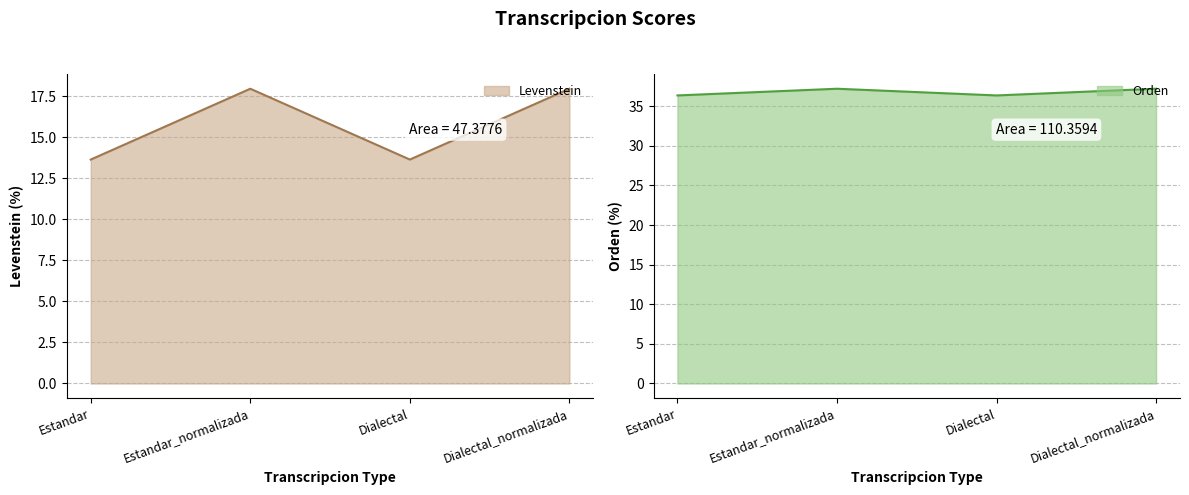

True or false: Orden and Levenstein intersect in this chart.

False